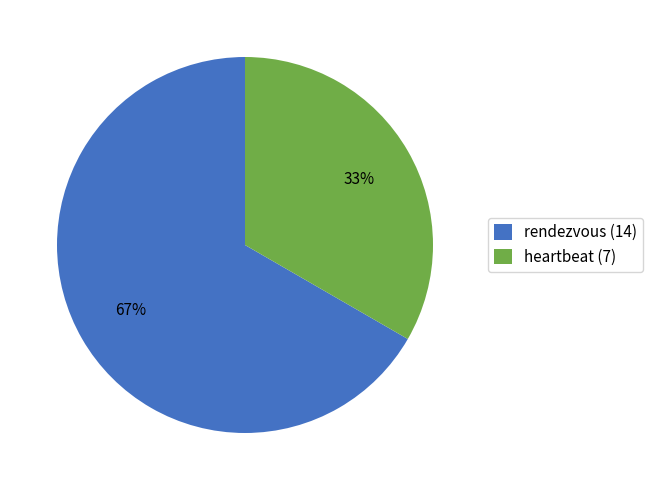

How many slices are in this pie chart?

2